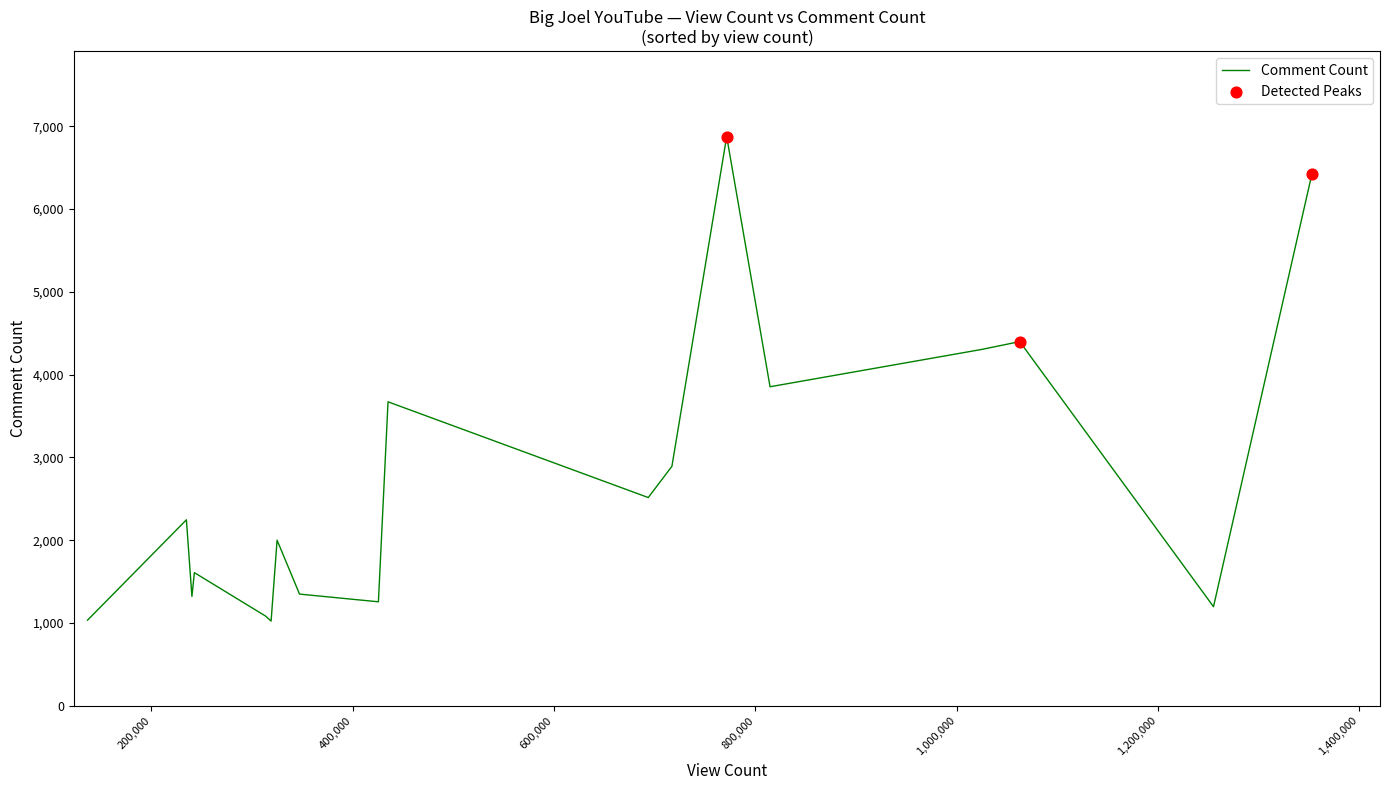

What is the smallest value displayed?

1023